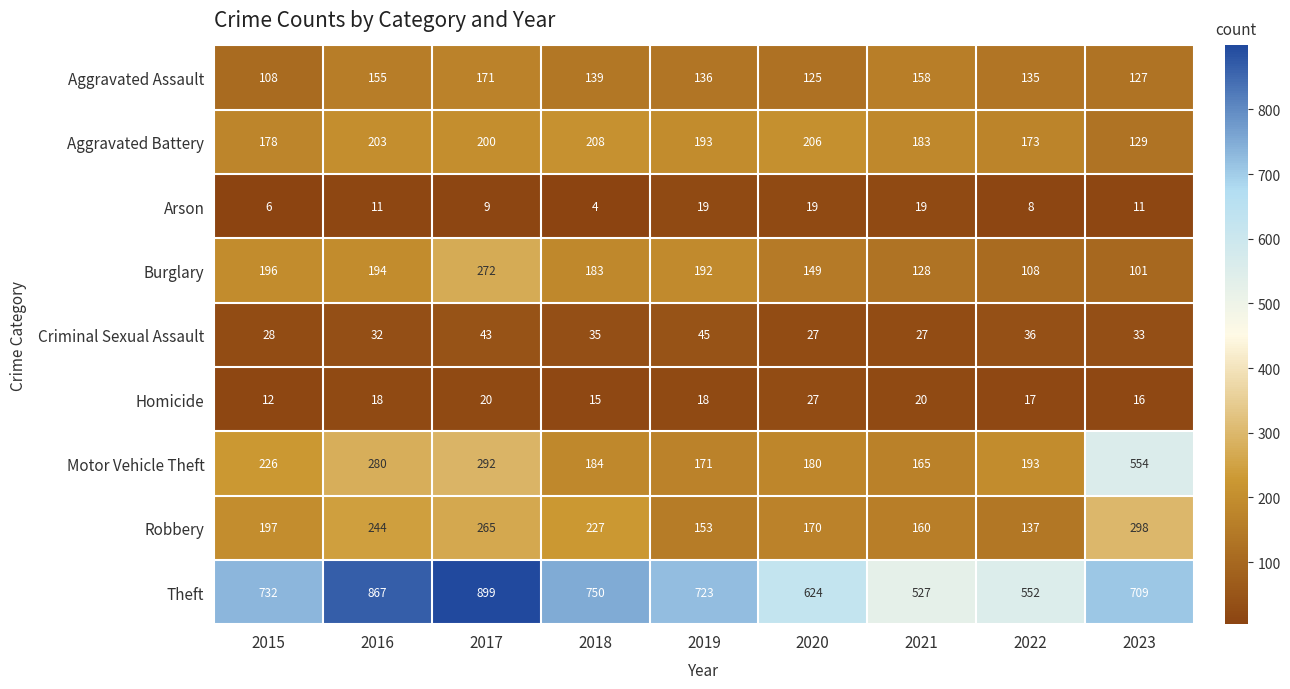

What is the smallest value displayed?

4